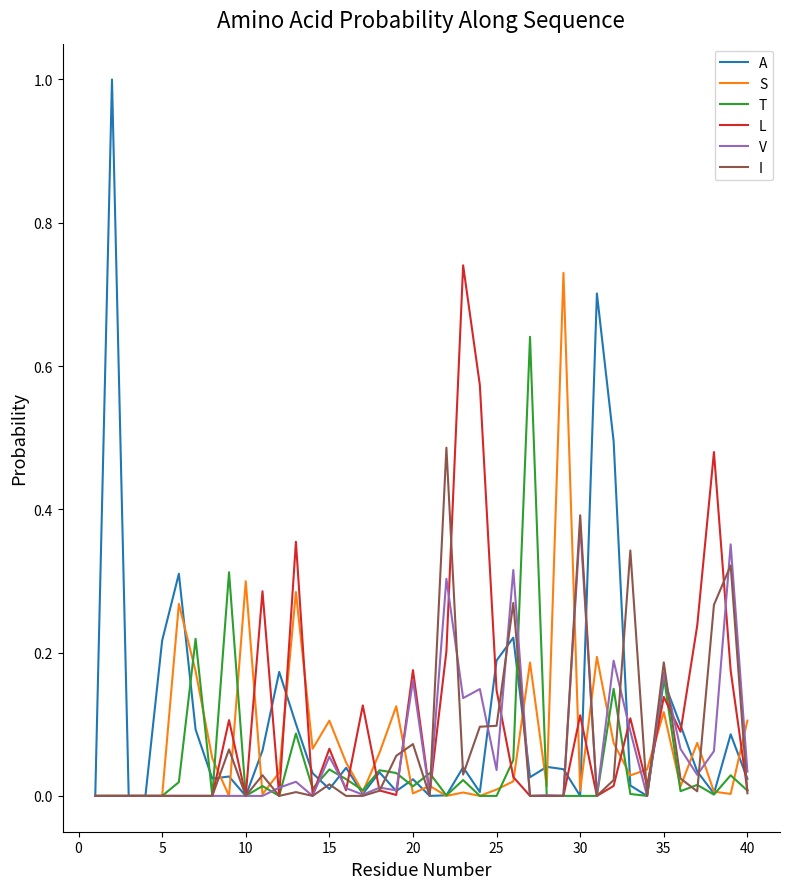

Does the chart have visible grid lines?

No